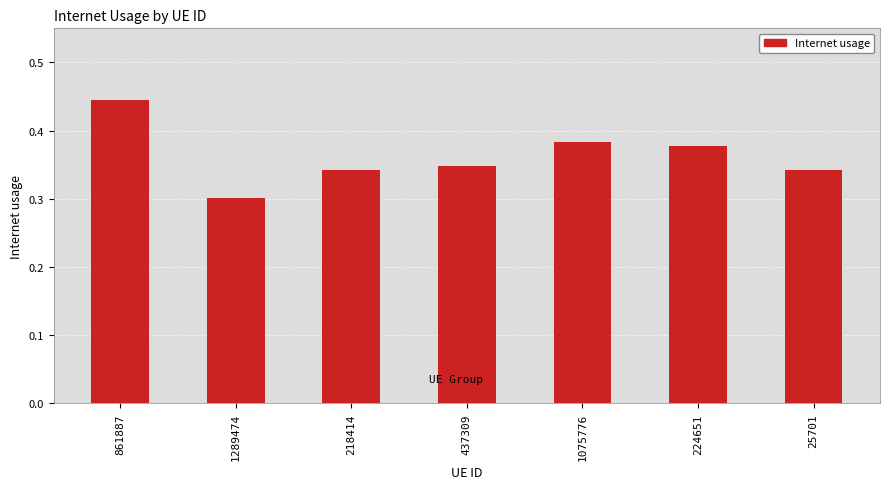

Which has a higher value, 218414 or 1075776?

1075776